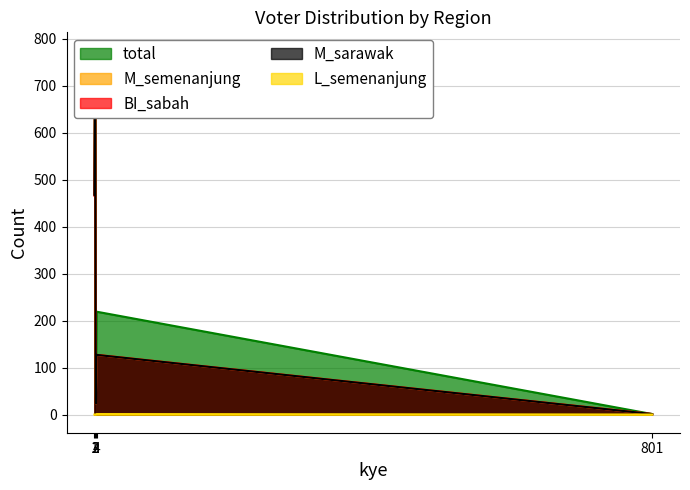

Is it true that total equals 313 at 4?

False